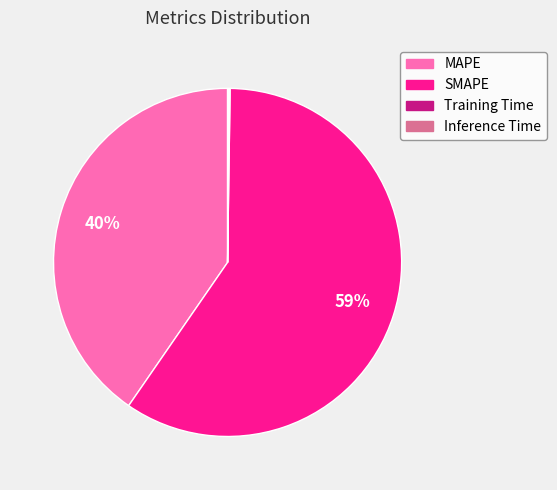

To the nearest percent, what is the combined percentage of SMAPE and MAPE?

100%